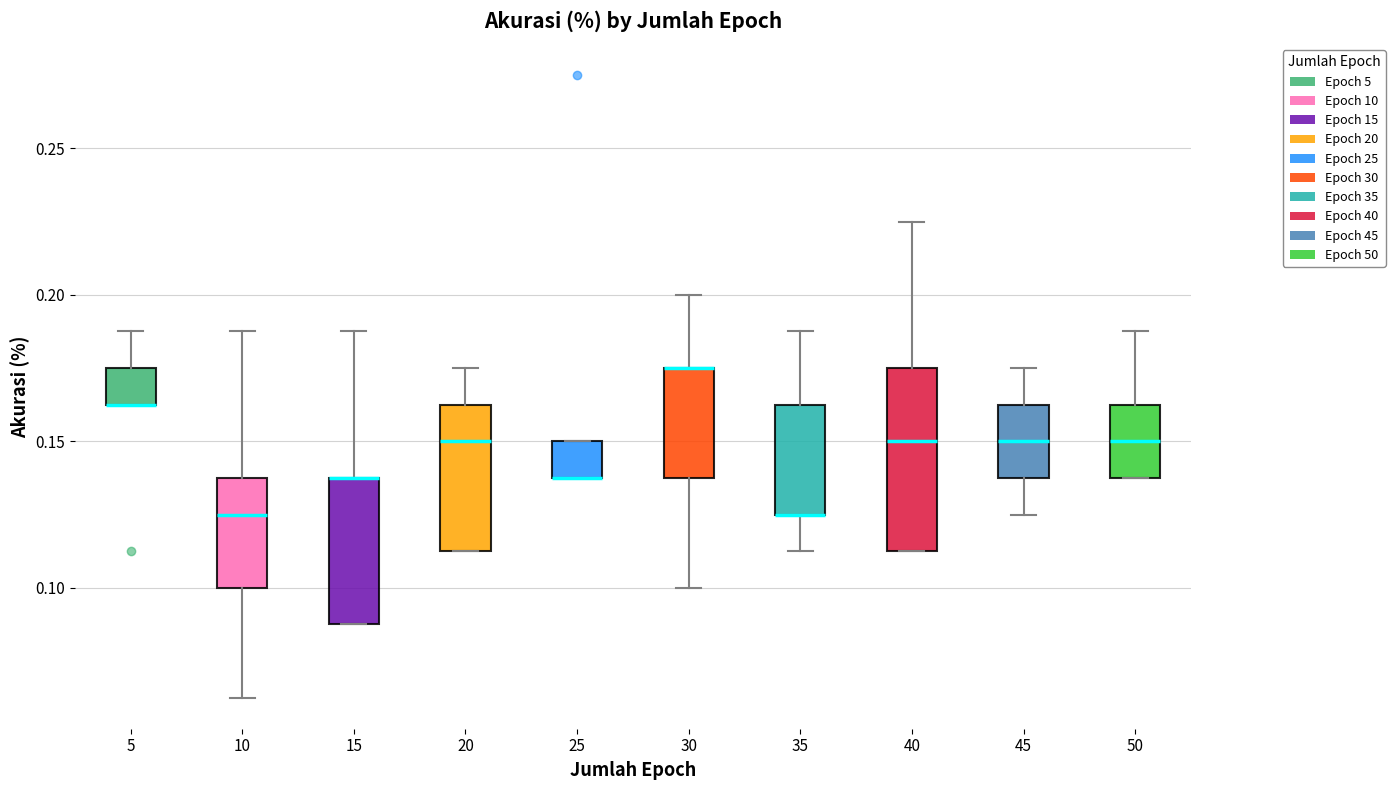

Where does the median line of the box at x = 45 sit on the y-axis? The values are not printed on the chart, so give them approximately, as read against the axis.

0.150